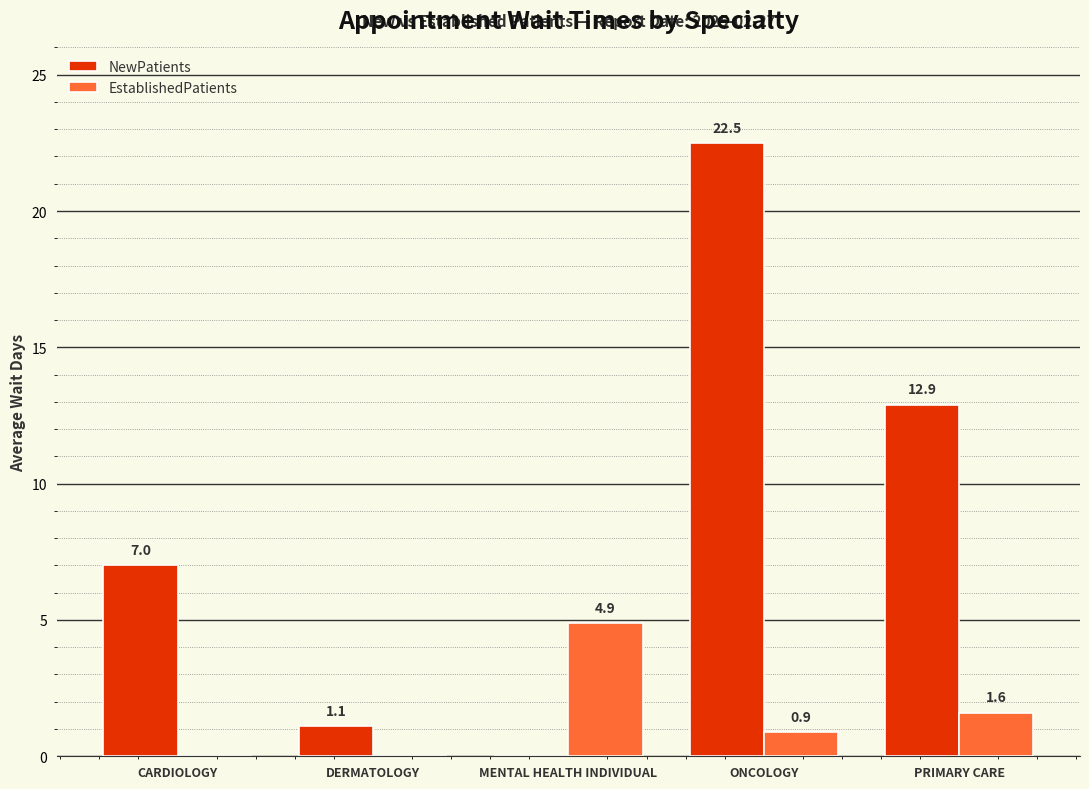

Which series changed the most between MENTAL HEALTH INDIVIDUAL and PRIMARY CARE?

NewPatients